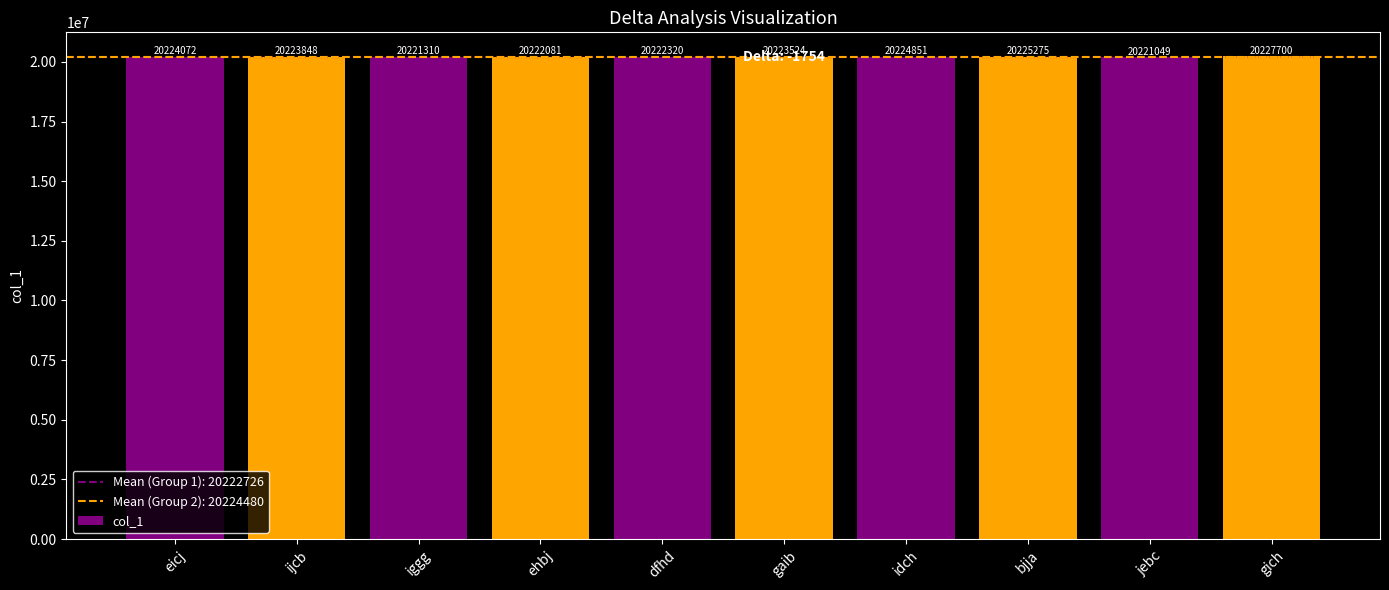

Reading left to right, what are all the values shown in this chart?

eicj=20224072	ijcb=20223848	iggg=20221310	ehbj=20222081	dfhd=20222320	gaib=20223524	idch=20224851	bjja=20225275	jebc=20221049	gich=20227700